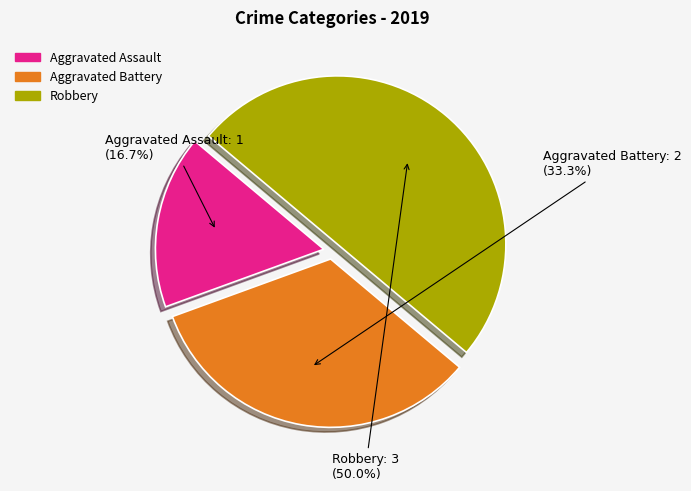

Which has a higher value, Robbery or Aggravated Battery?

Robbery